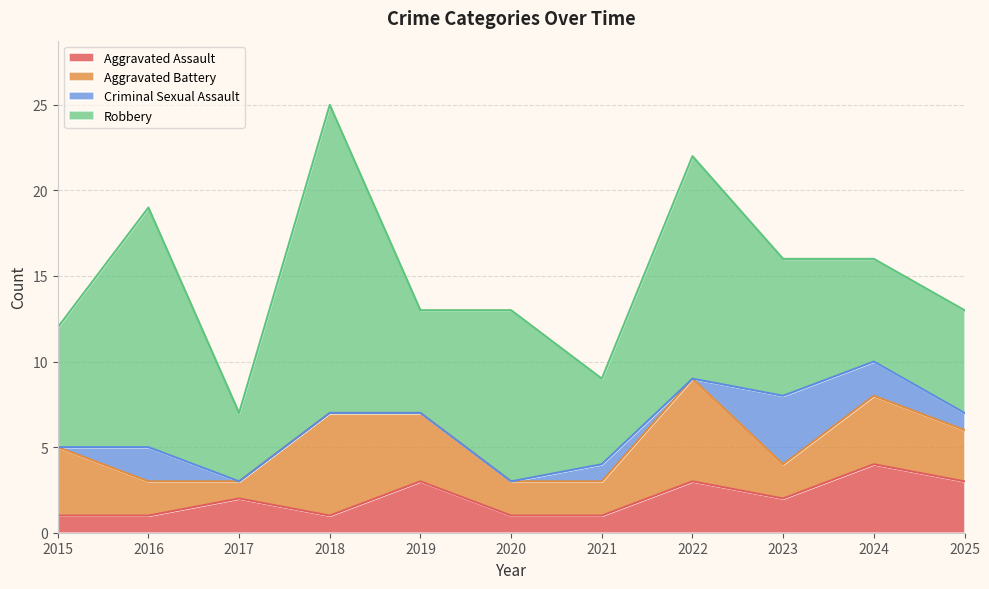

What is the sum of all Aggravated Assault values?

22